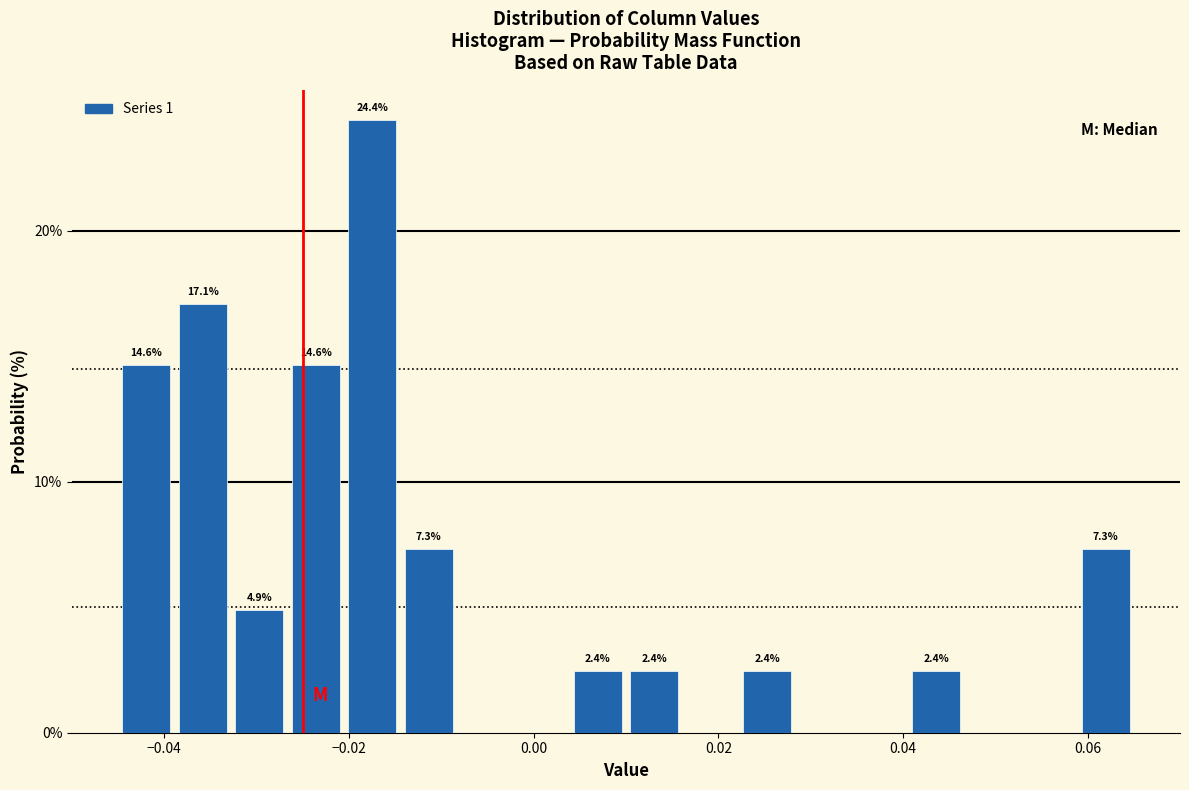

Around what value on the x-axis is the tallest bar? Give the approximate position of its centre, as read against the axis.

-0.018